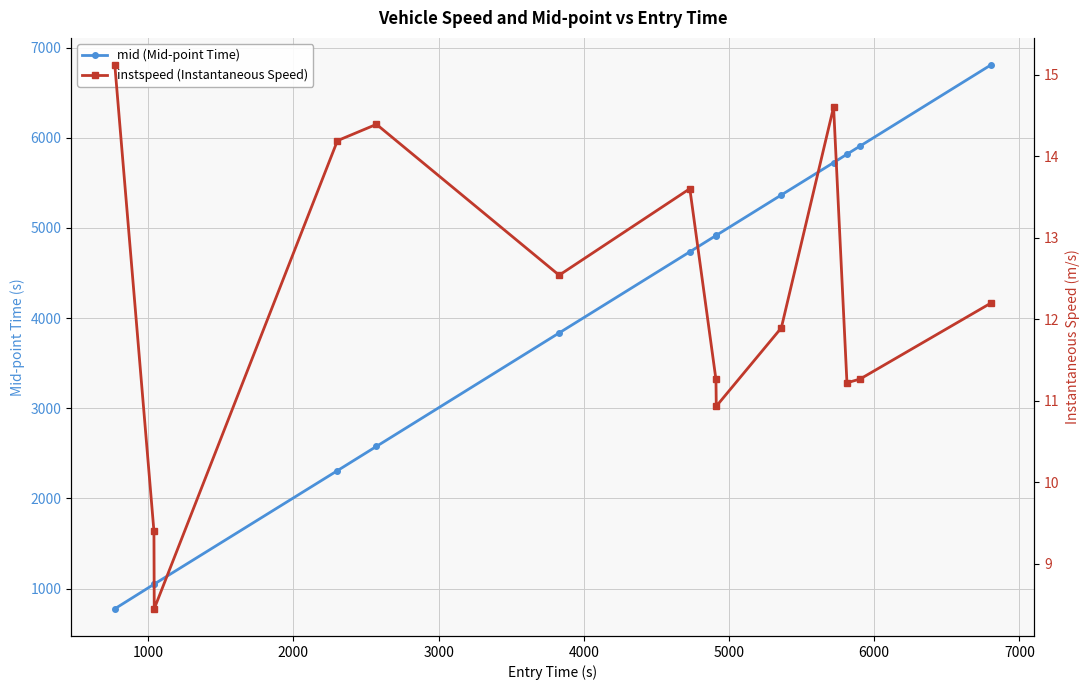

Which series has the largest range (max minus min)?

mid (Mid-point Time)